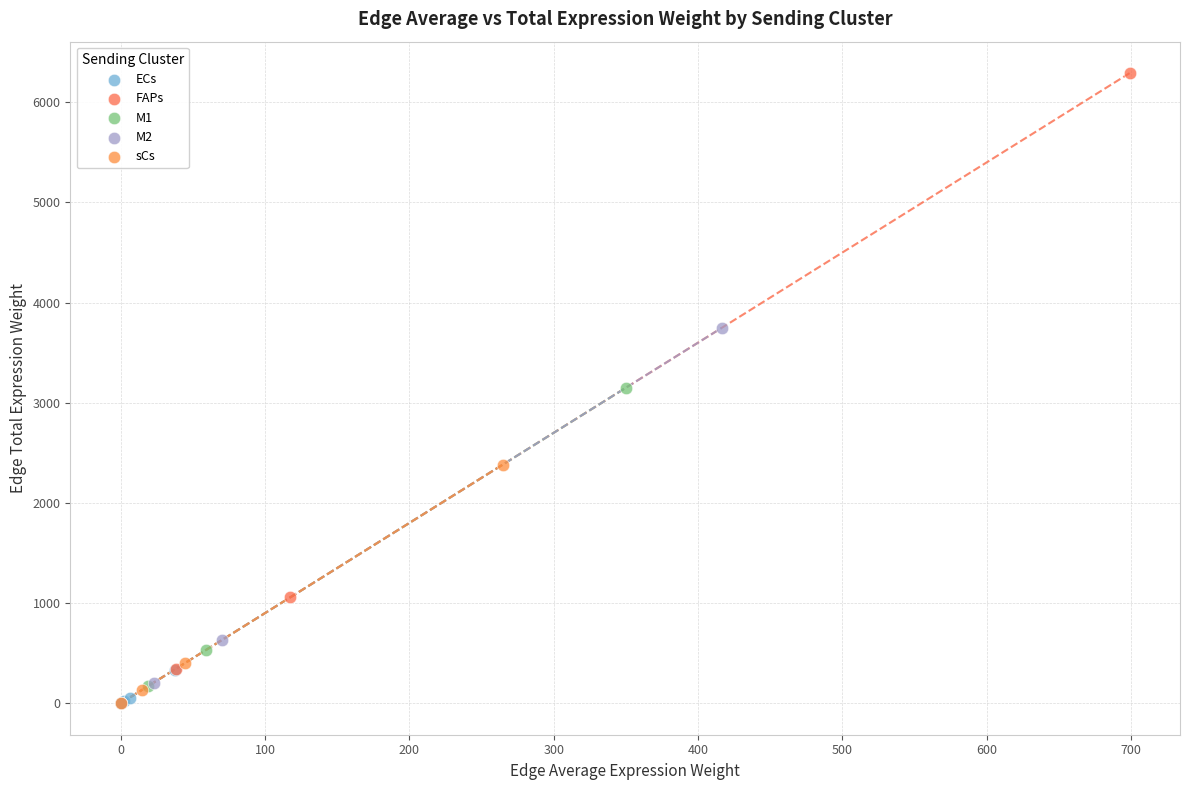

Which series reaches the maximum Y coordinate?

FAPs